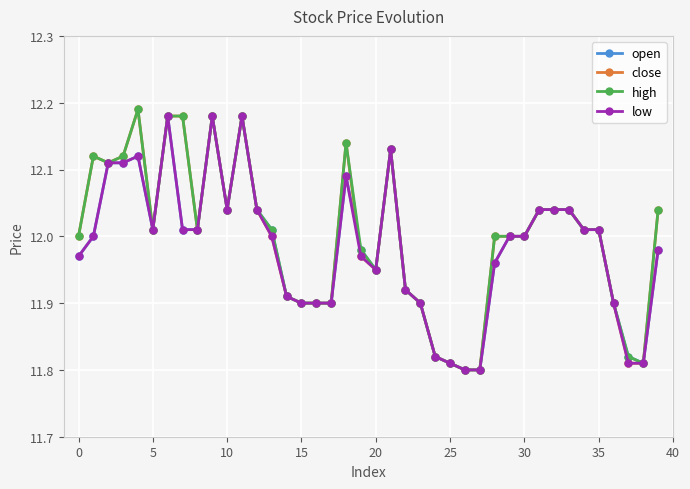

What is the difference between the second highest and second lowest values in the open series?

0.4